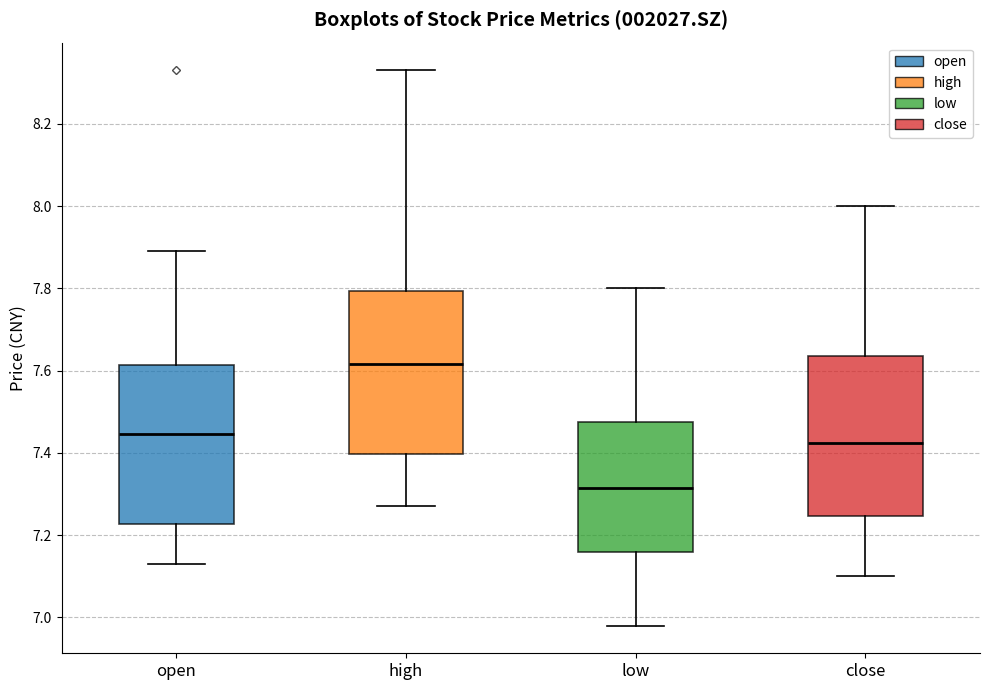

Which box has the lowest median line?

low